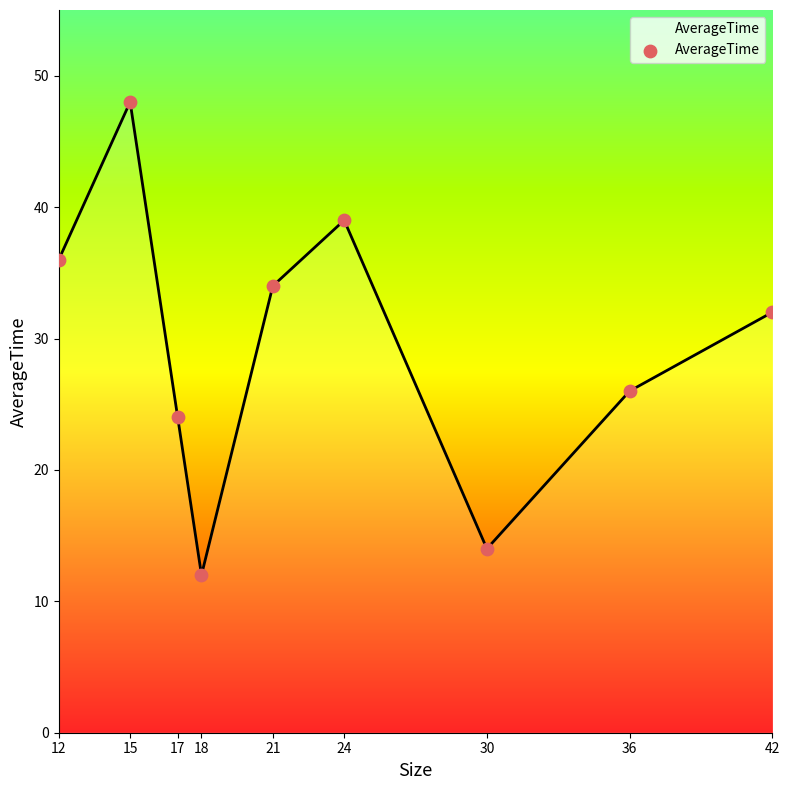

Between 18 and 30, which is larger?

30